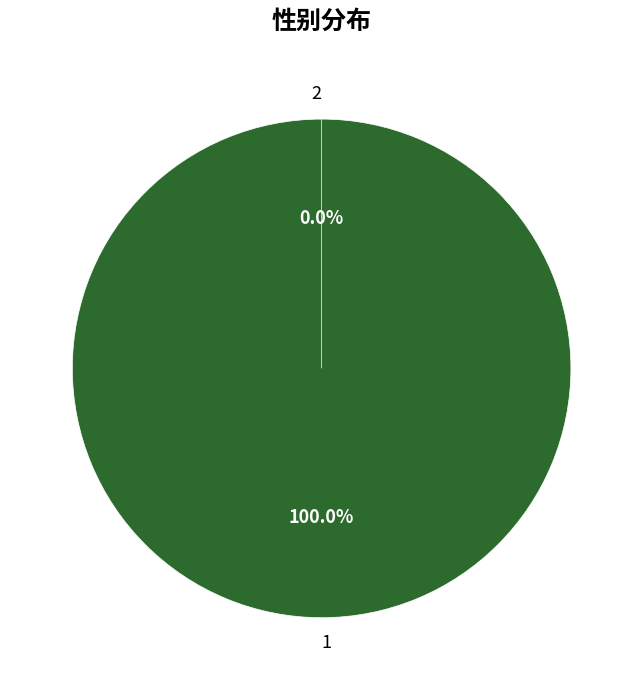

To the nearest percent, what is the average slice percentage?

50%